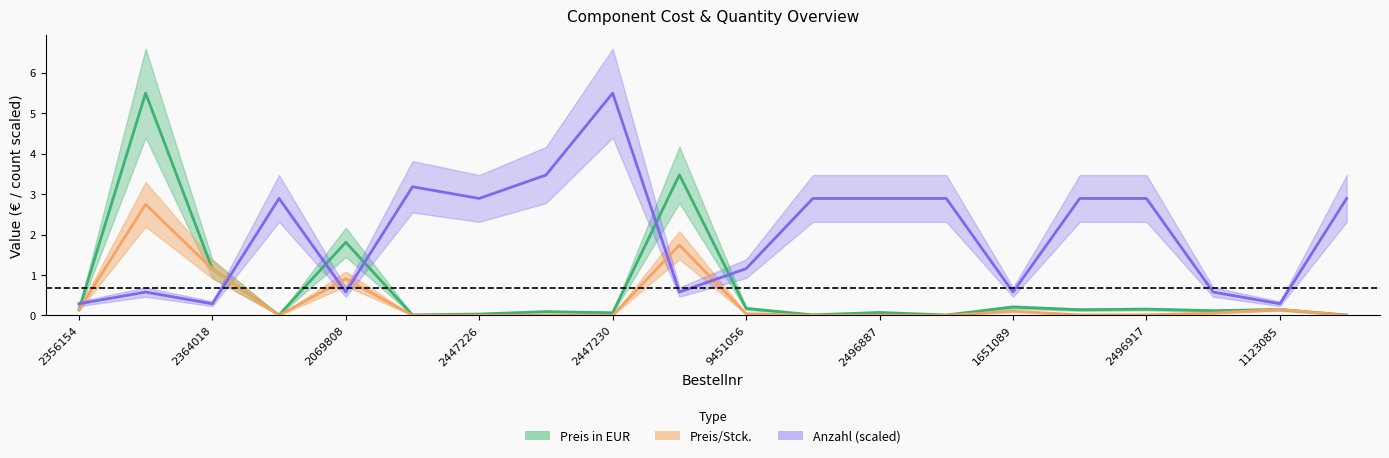

How many times do Anzahl and Preis in EUR cross each other?

6